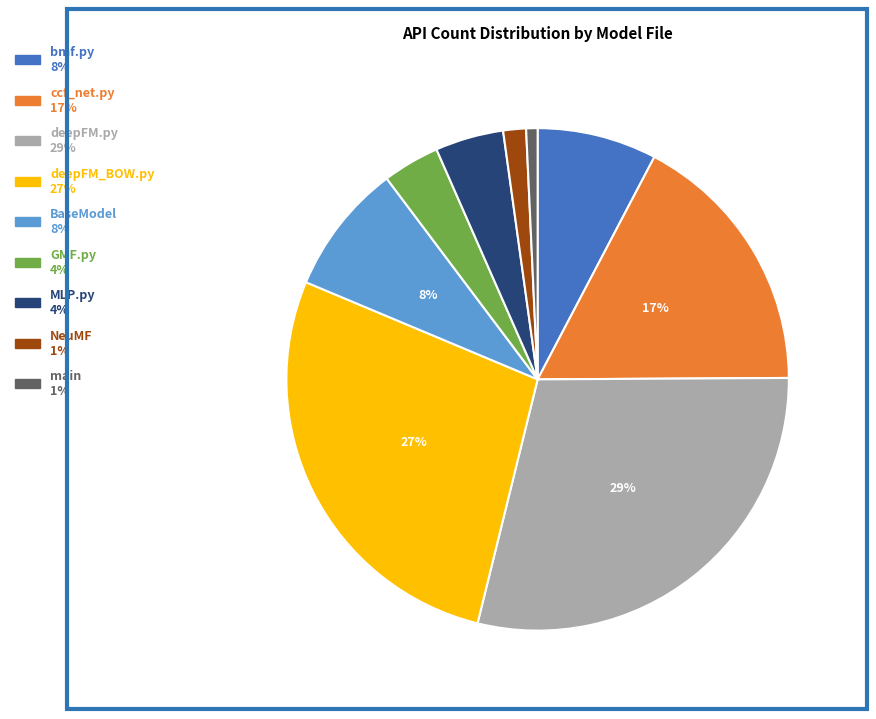

To the nearest percent, what is the difference between the largest and smallest slice percentages?

28%